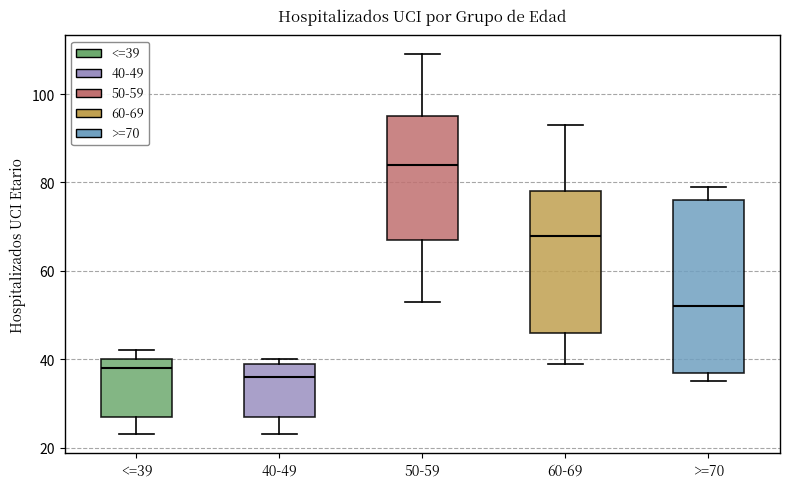

Which box's median line is the highest?

50-59